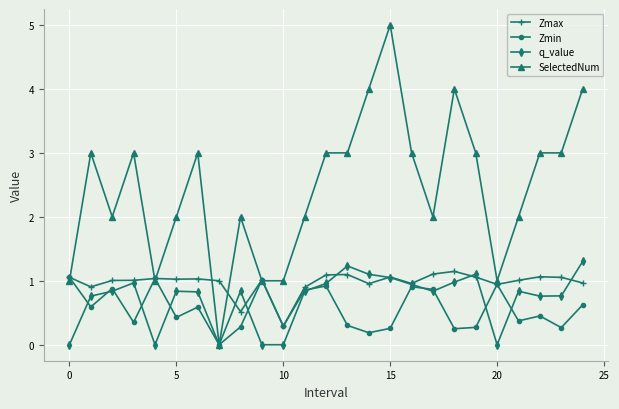

Which series has the largest range (max minus min)?

SelectedNum